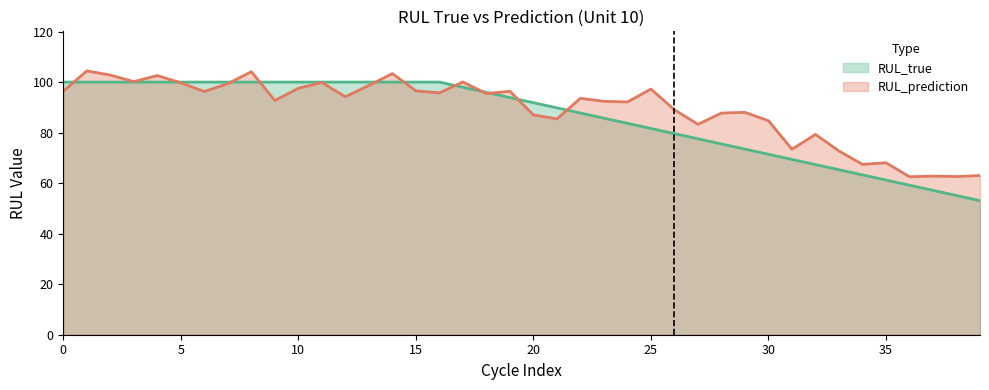

What is the total value across all series at 10?

197.5